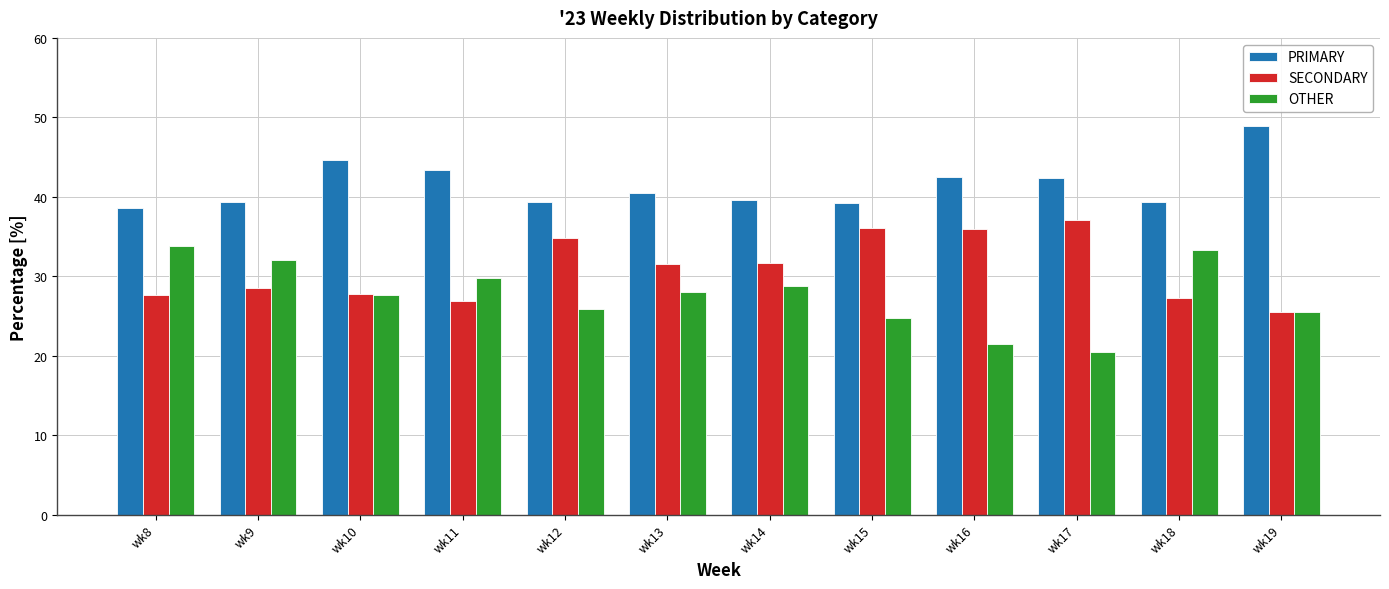

What is the difference between the highest and lowest values at wk12?

13.4